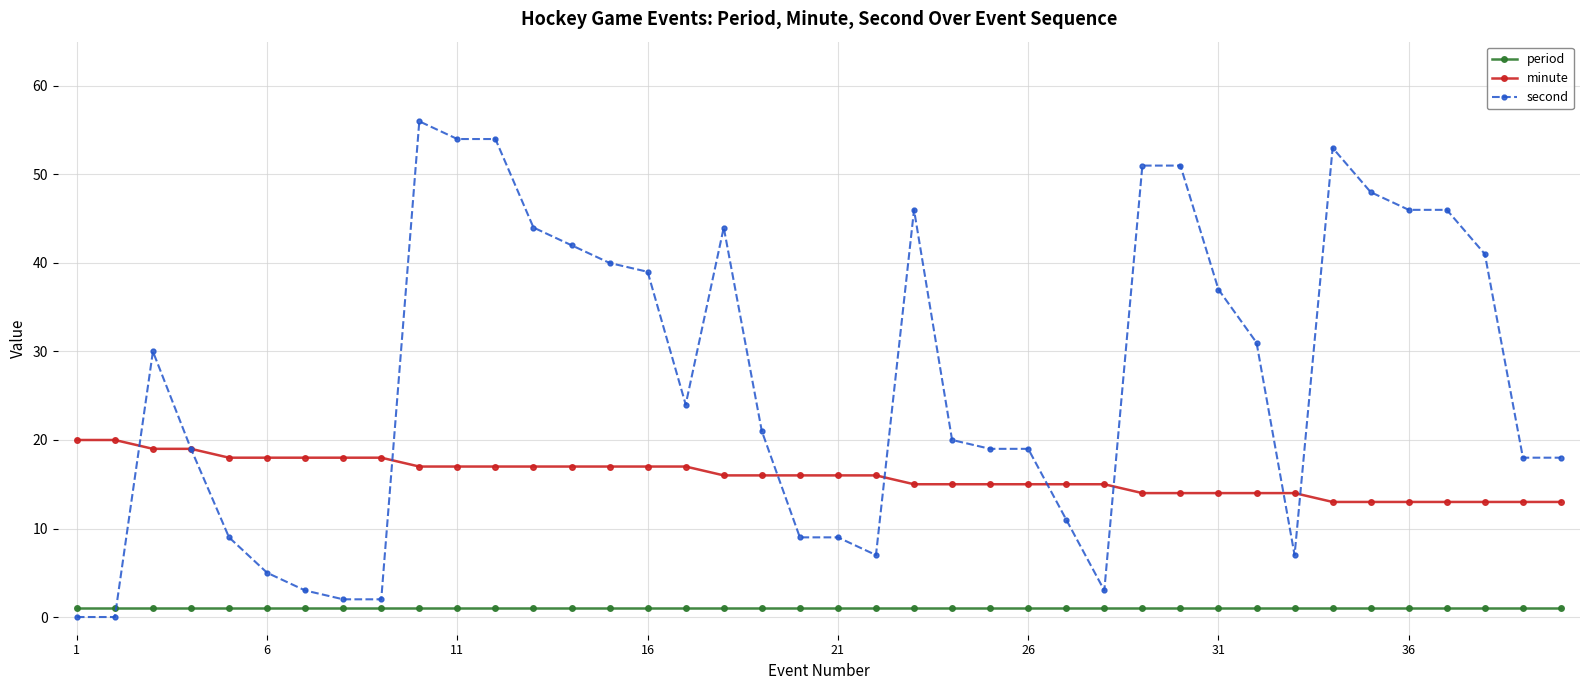

Which series has the widest spread of values?

second